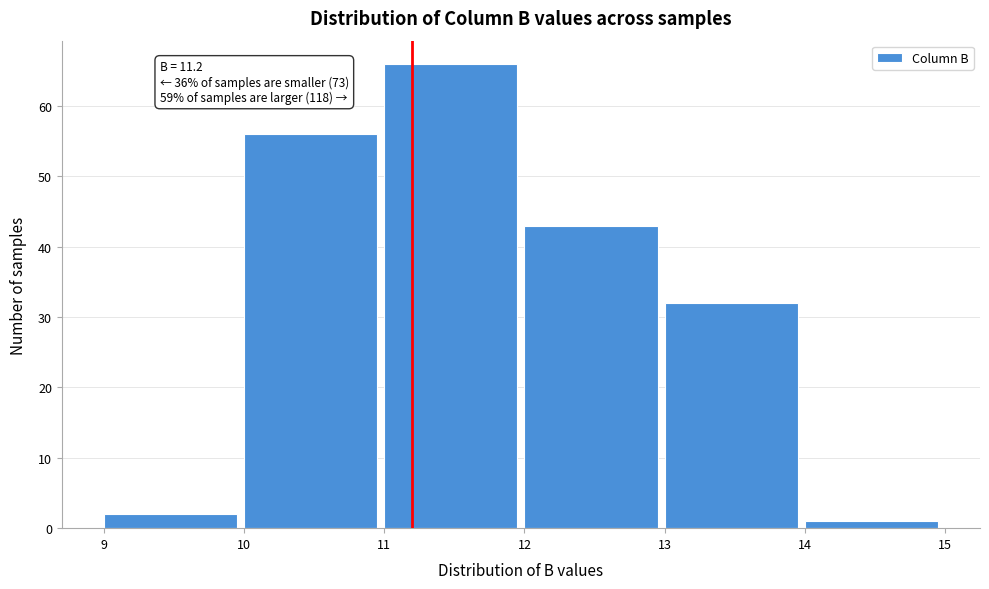

Over which range of the x-axis is the bar tallest?

11 to 12